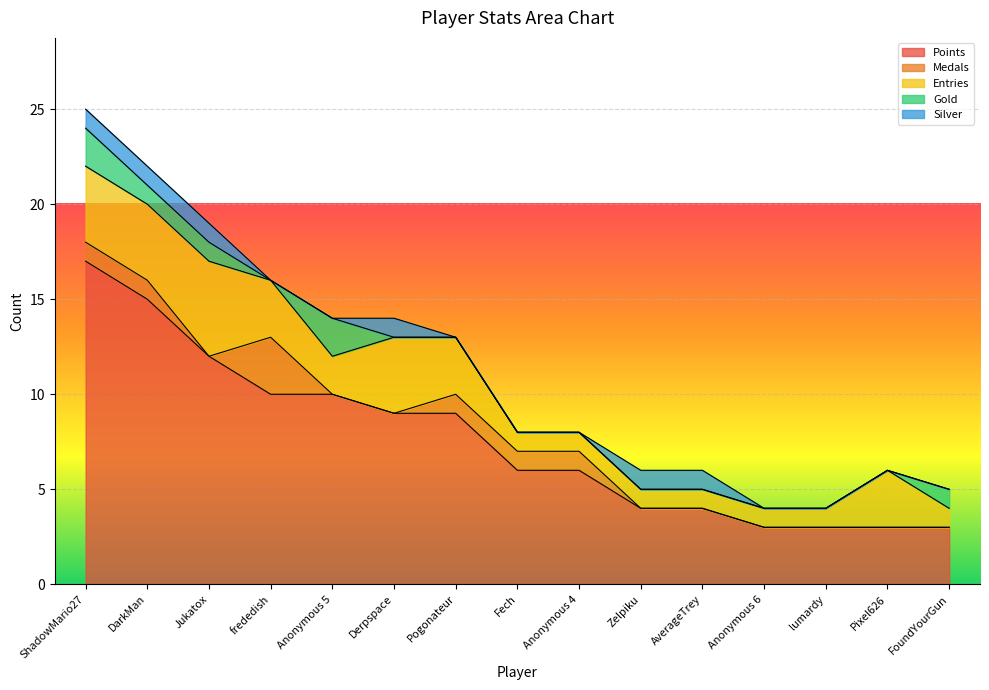

What is the label of the 11th point from the left?

AverageTrey